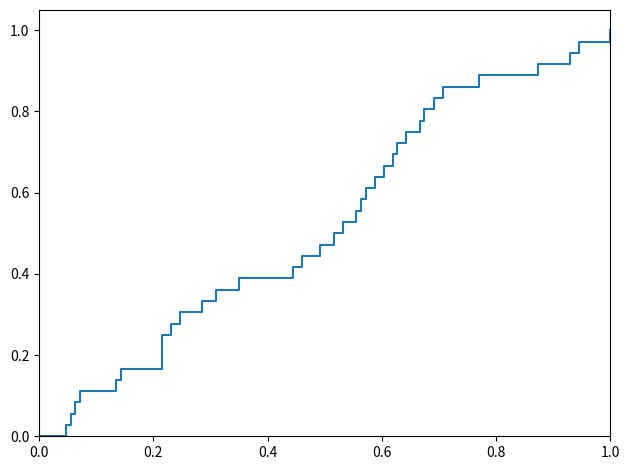

What is the maximum value shown in the chart?

1.0